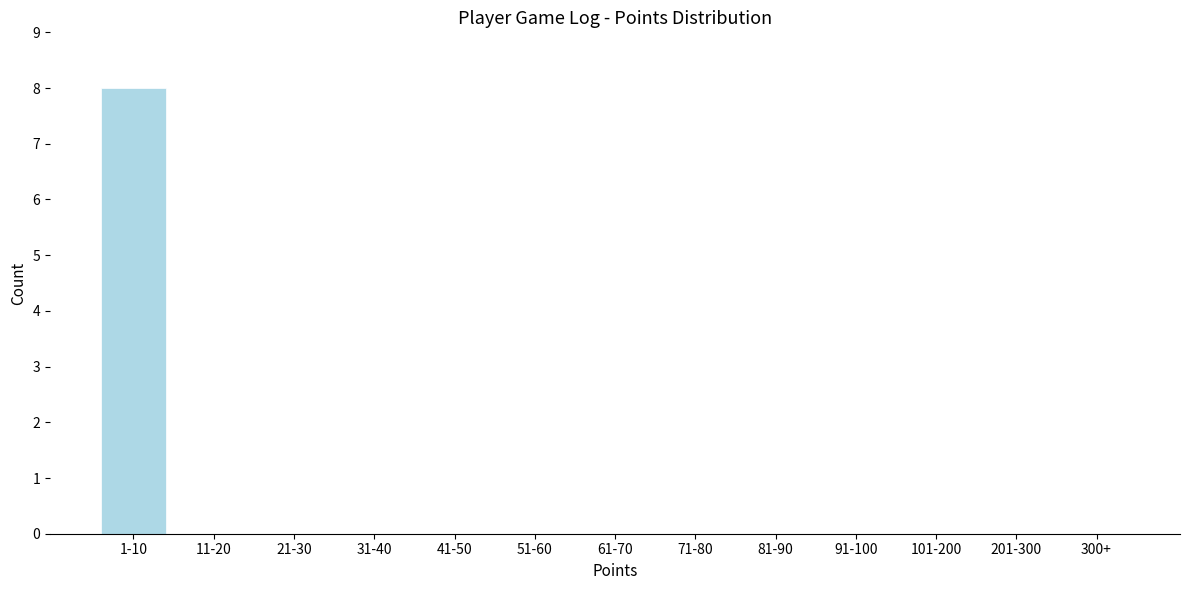

Reading left to right, extract all data points from this chart.

1-10=8	11-20=0	21-30=0	31-40=0	41-50=0	51-60=0	61-70=0	71-80=0	81-90=0	91-100=0	101-200=0	201-300=0	300+=0